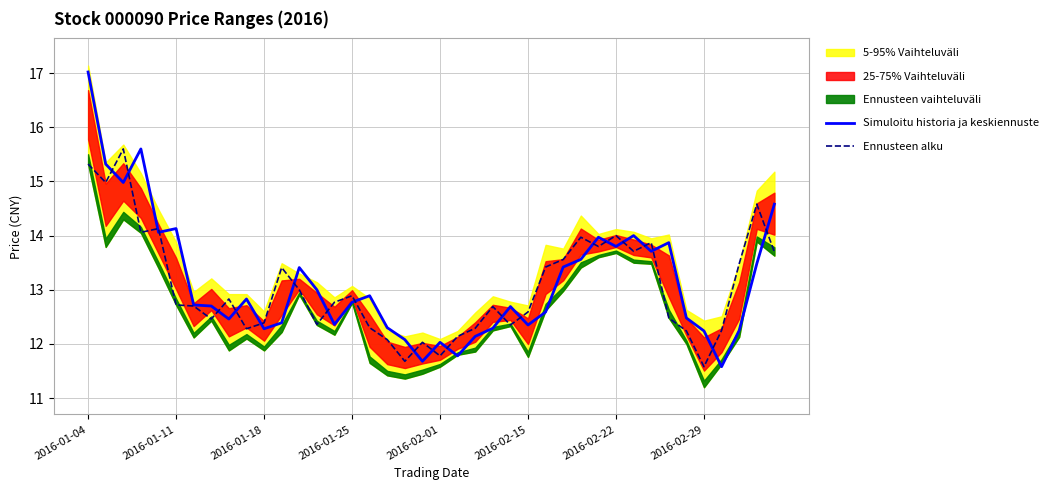

What is the highest value of the Ennusteen alku series?

15.6